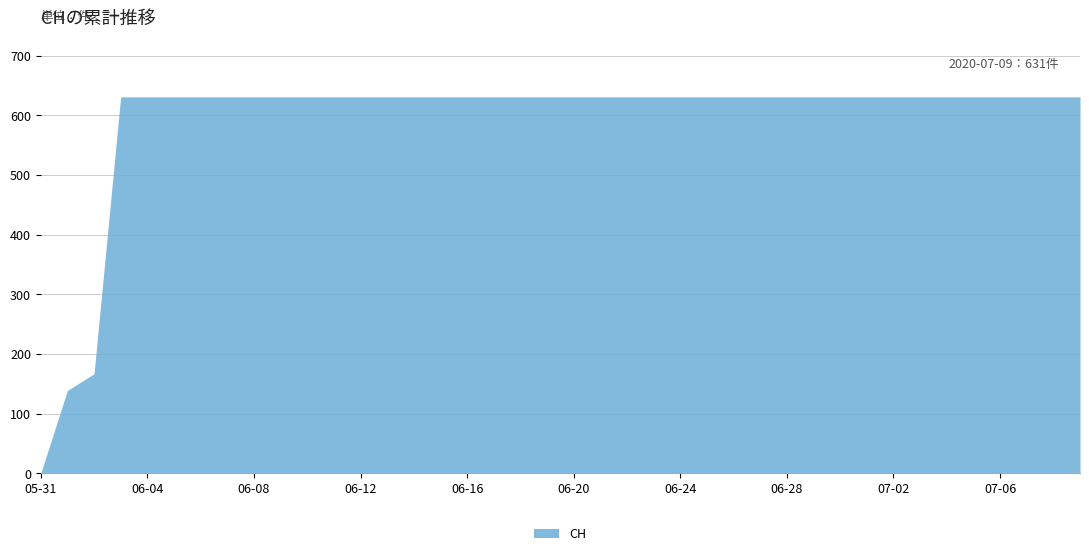

The value at 2020-06-02 is 167. True or false?

True